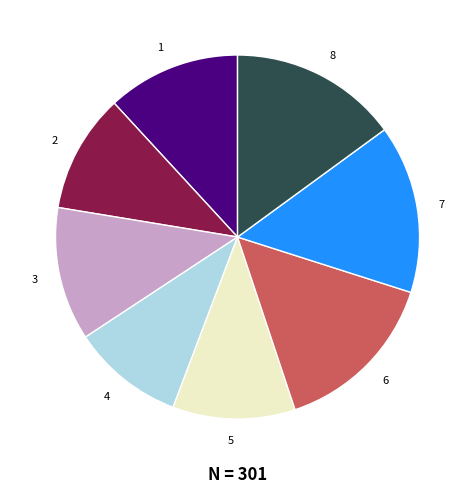

Which slice is the smallest?

4